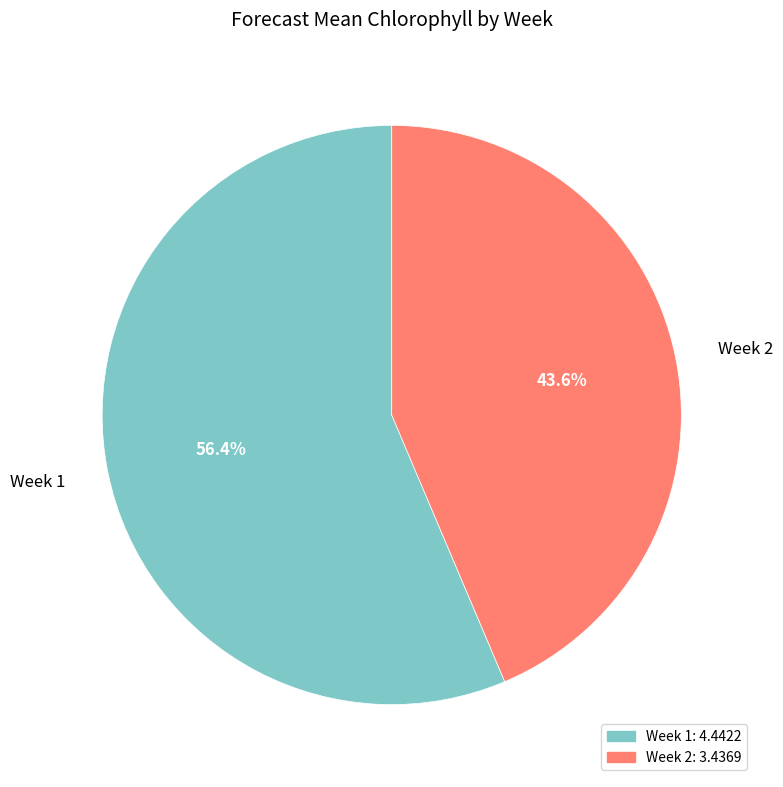

Which slice is the largest?

Week 1